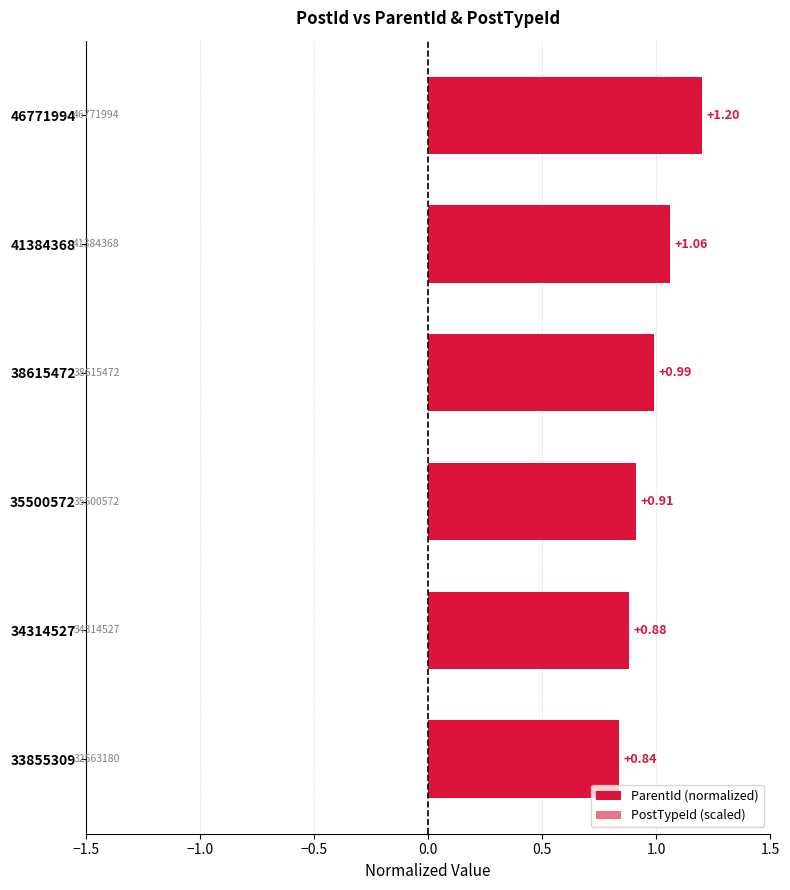

How many bars are there in total?

12